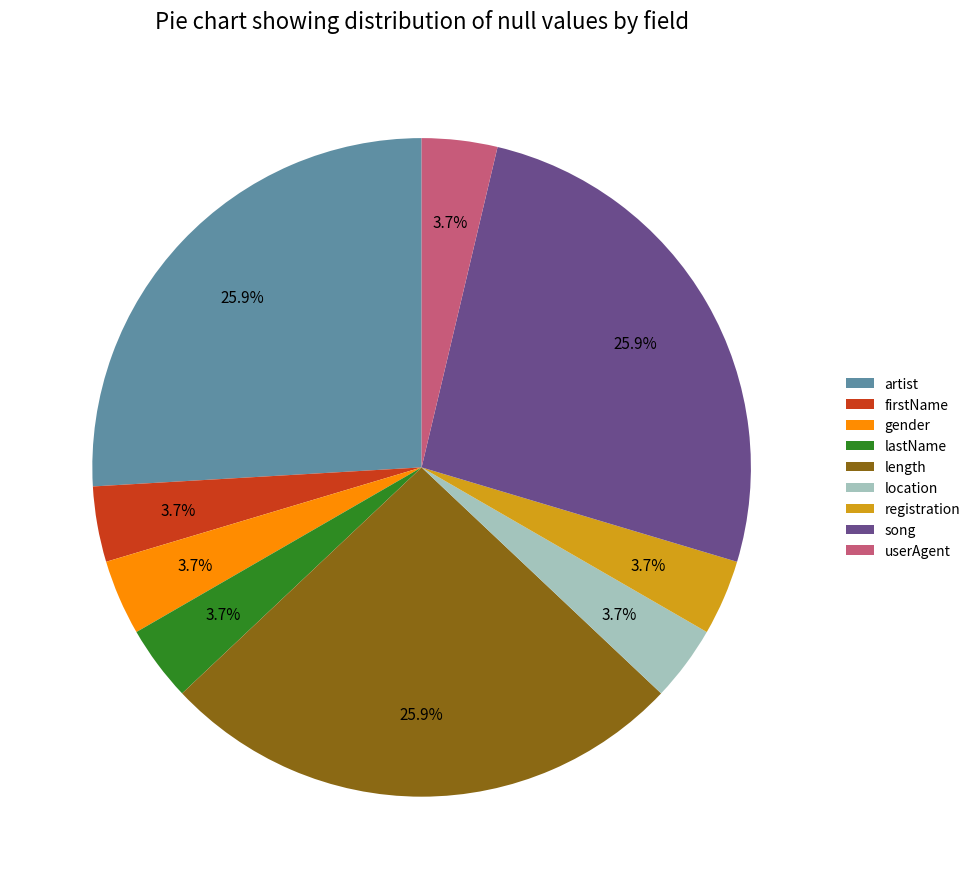

What percentage is NOT represented by registration?

96.3%